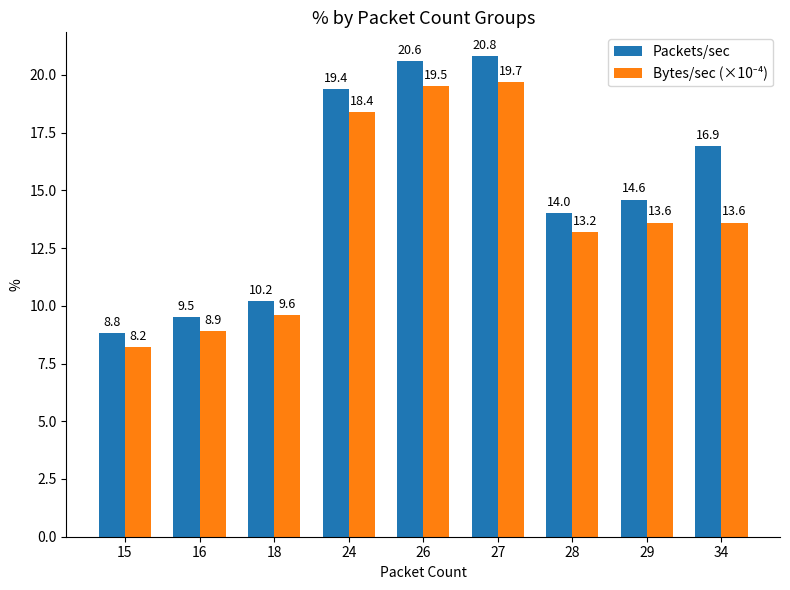

Does the chart contain any negative values?

No